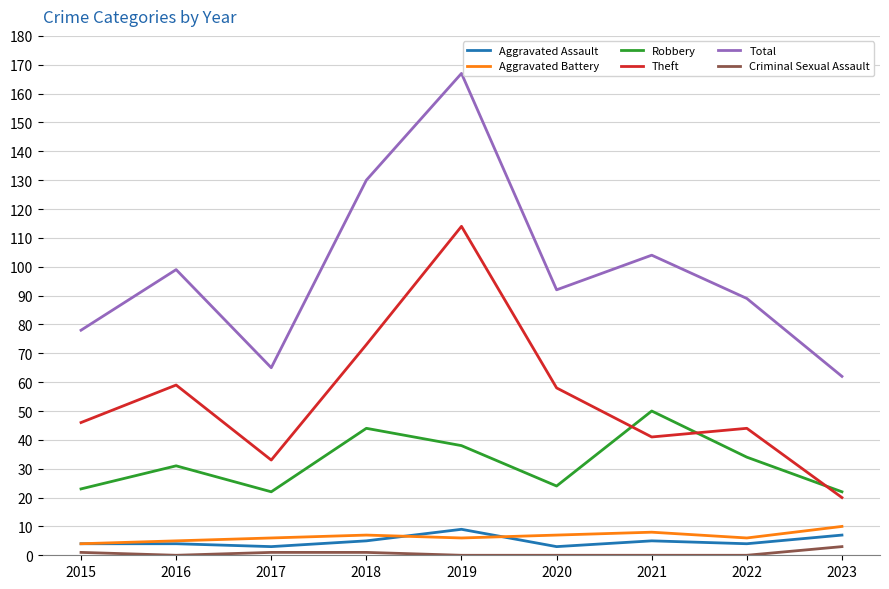

What is the maximum value for Aggravated Assault?

9